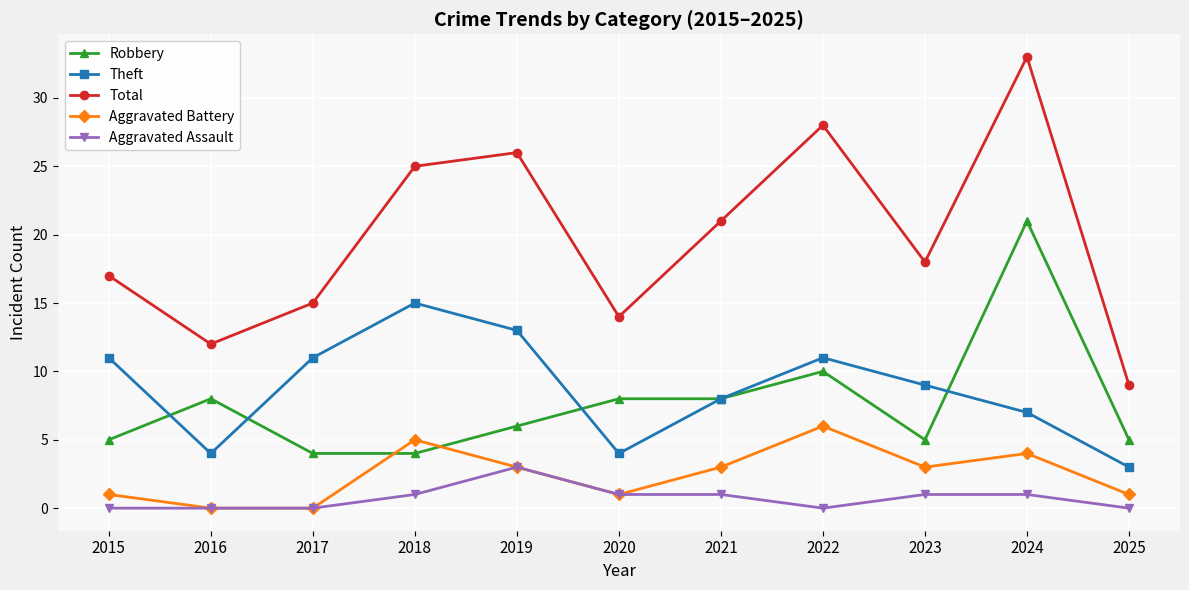

What is the minimum value for Theft?

3